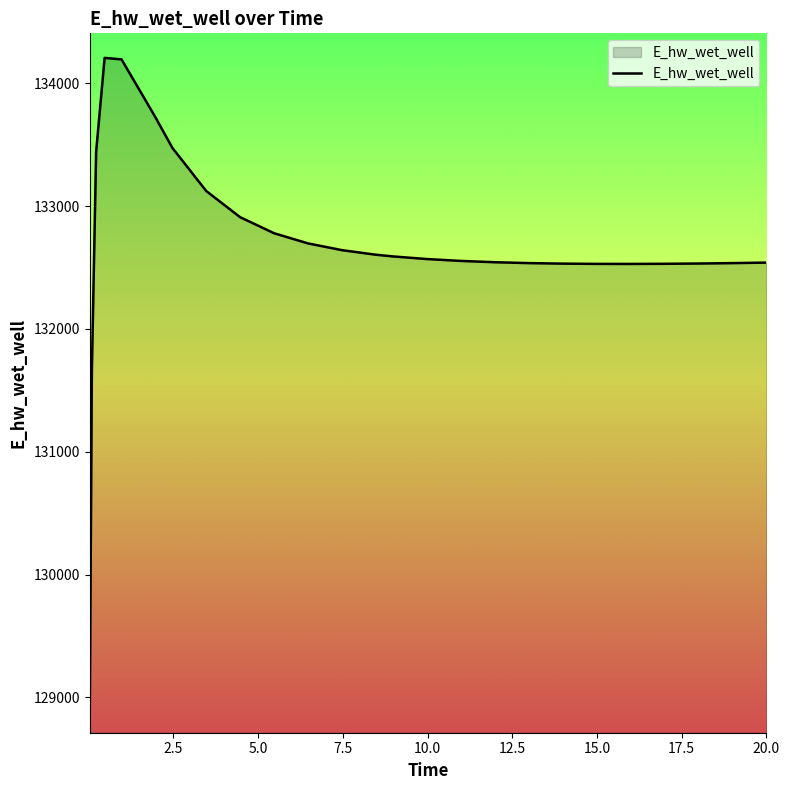

What is the maximum value shown in the chart?

134205.3